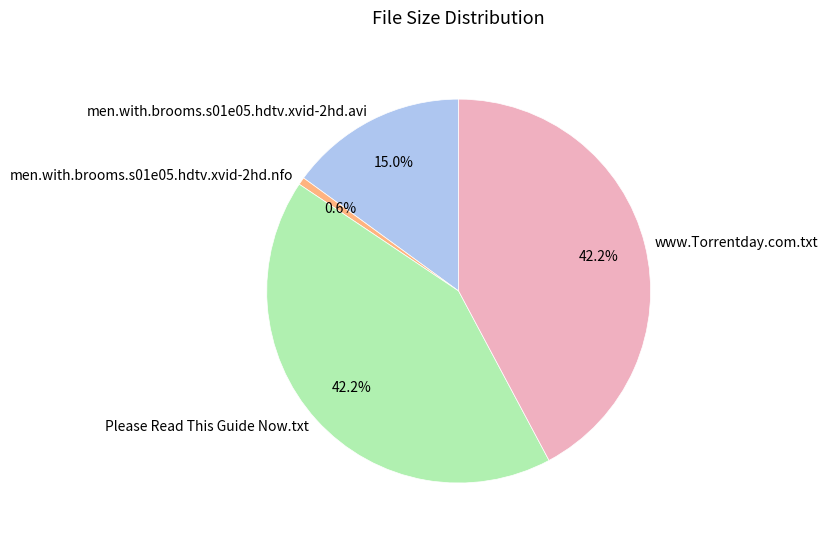

How many segments does this pie chart have?

4